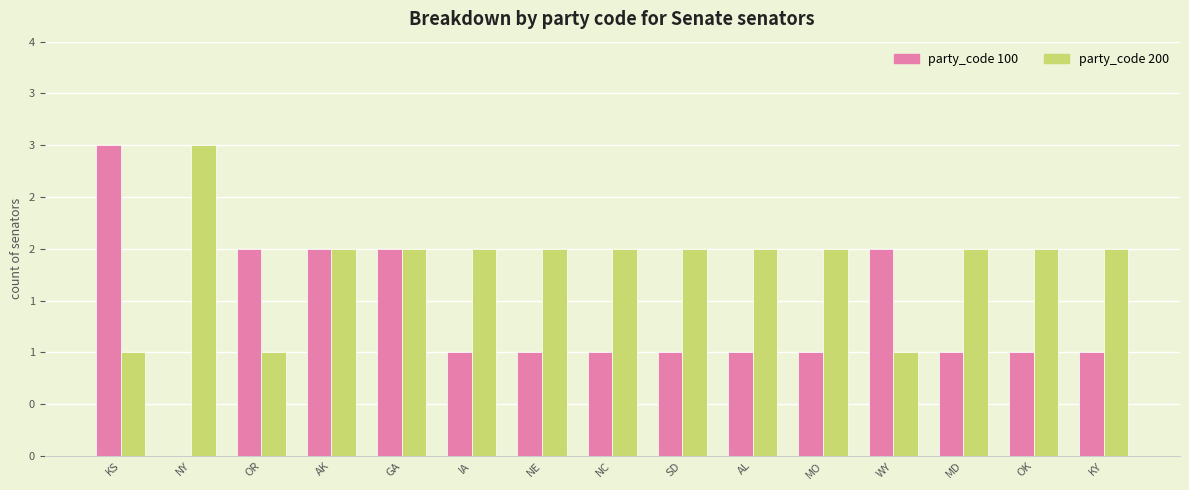

The value of party_code 200 at SD is 3. True or false?

False